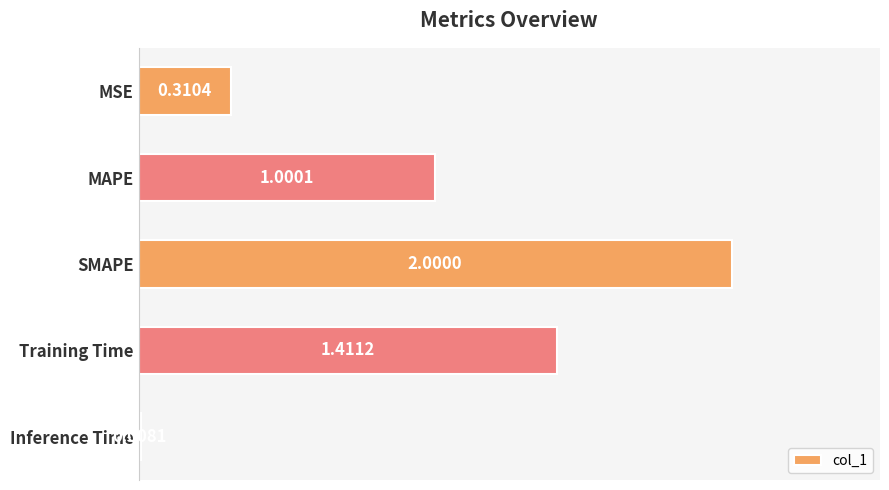

What is the label of the 3rd bar from the top?

SMAPE